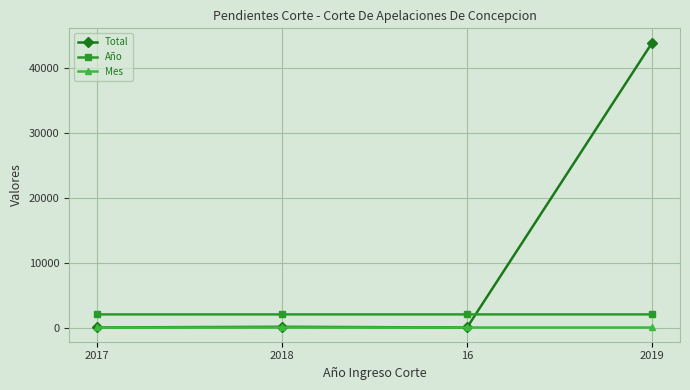

Between 2017 and 2019, which series saw the biggest shift?

Total